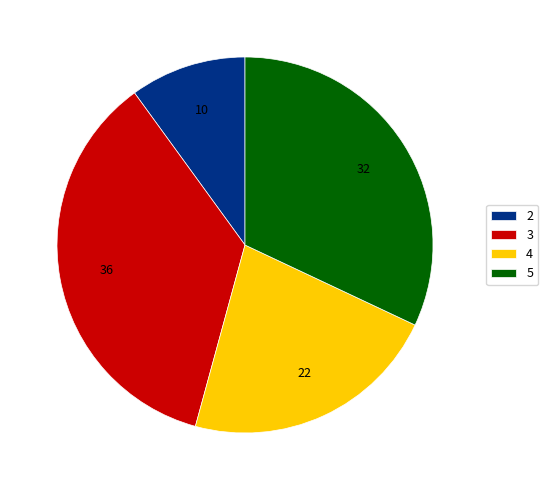

Does 4 account for over 50% of the chart?

No